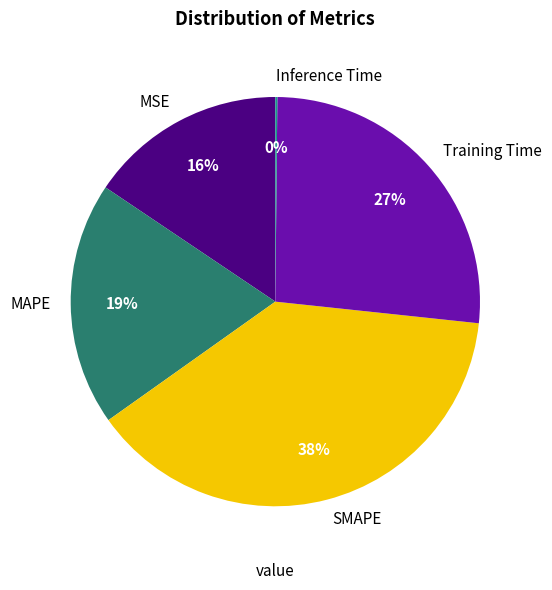

Which slice is the largest?

SMAPE